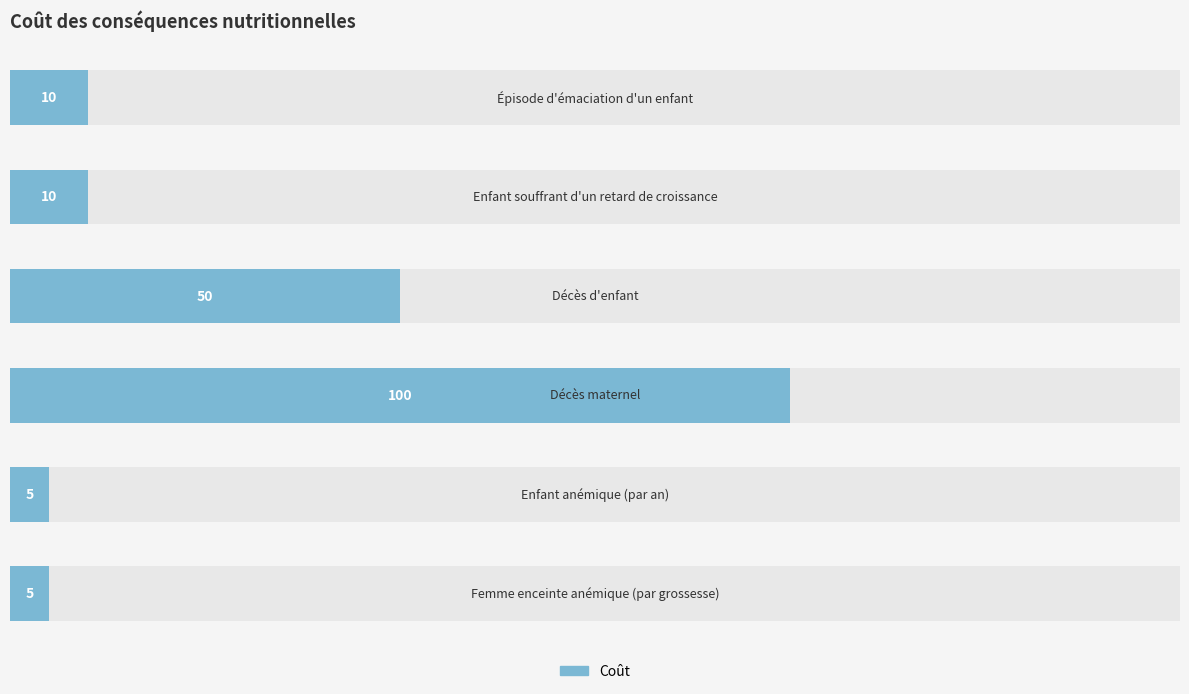

What is the value of the 4th bar from the left?

100